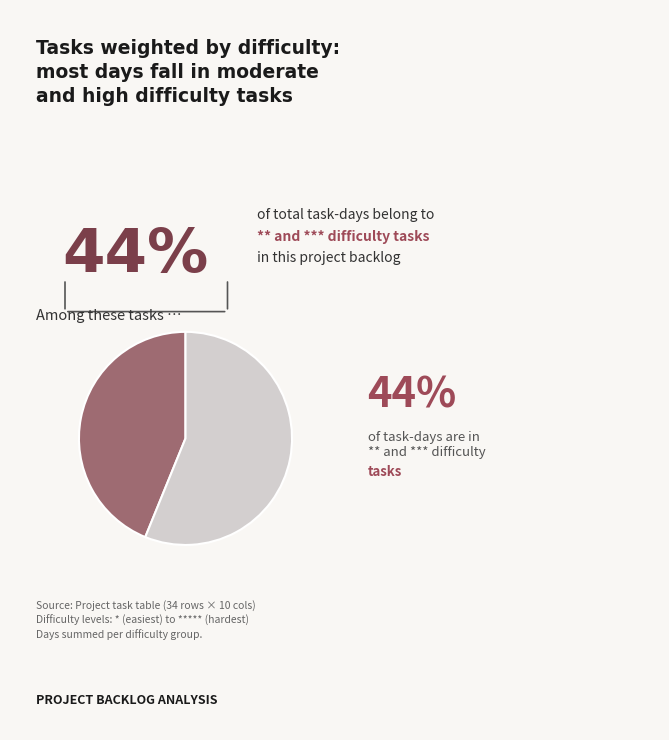

Is there any slice that represents more than half of the pie?

Yes